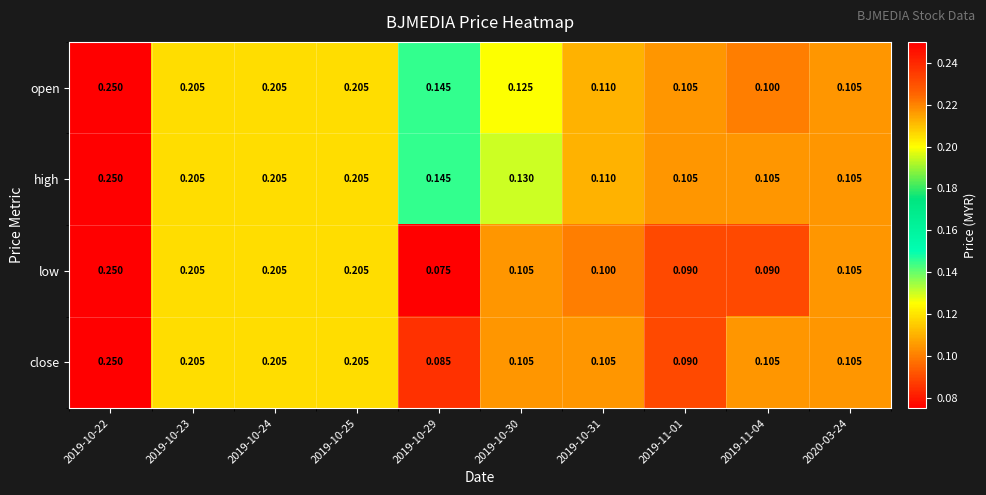

Is the value of high at 2019-10-25 greater than the value of low at 2019-10-29?

Yes